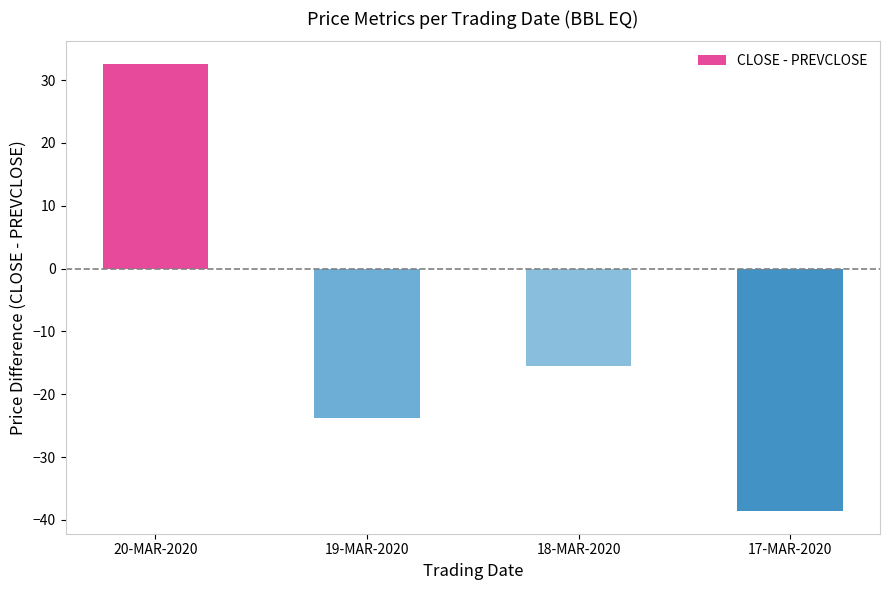

Is it true that the value at 20-MAR-2020 is 32.6?

True